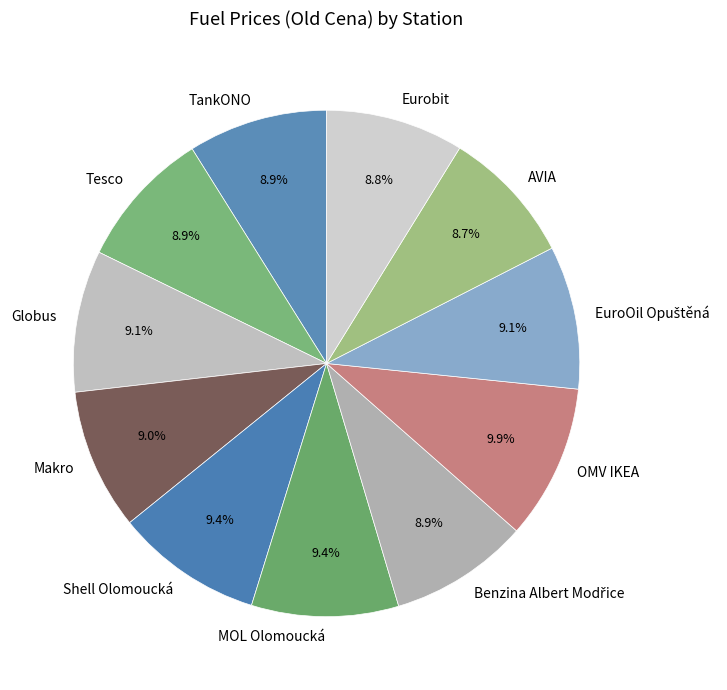

Does any single category account for the majority?

No